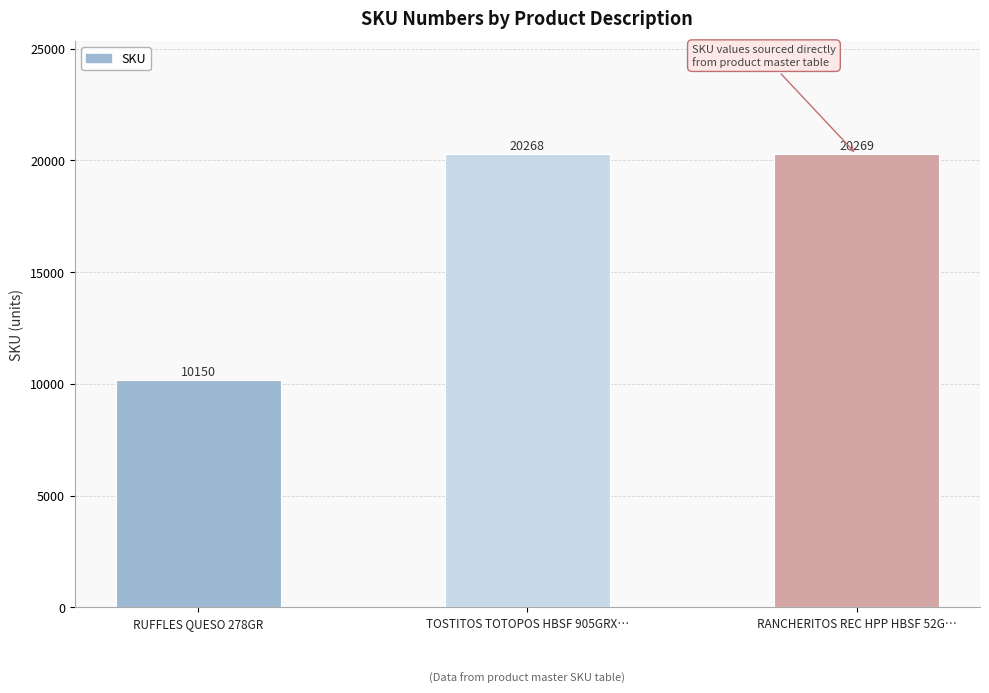

Reading left to right, extract all data points from this chart.

10150	20268	20269